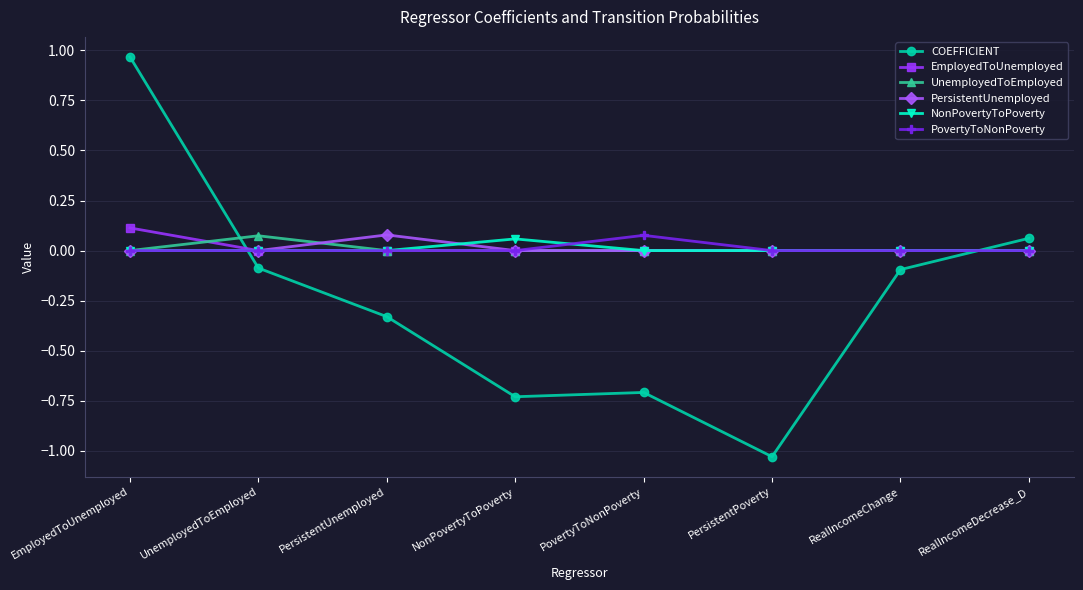

The value of PersistentUnemployed at NonPovertyToPoverty is 0.0. True or false?

True